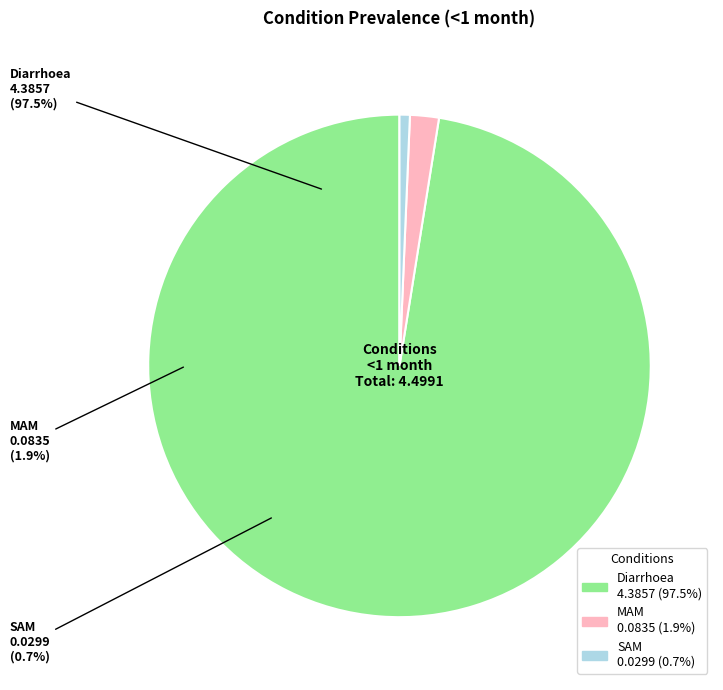

What portion of the pie excludes MAM?

98.1%